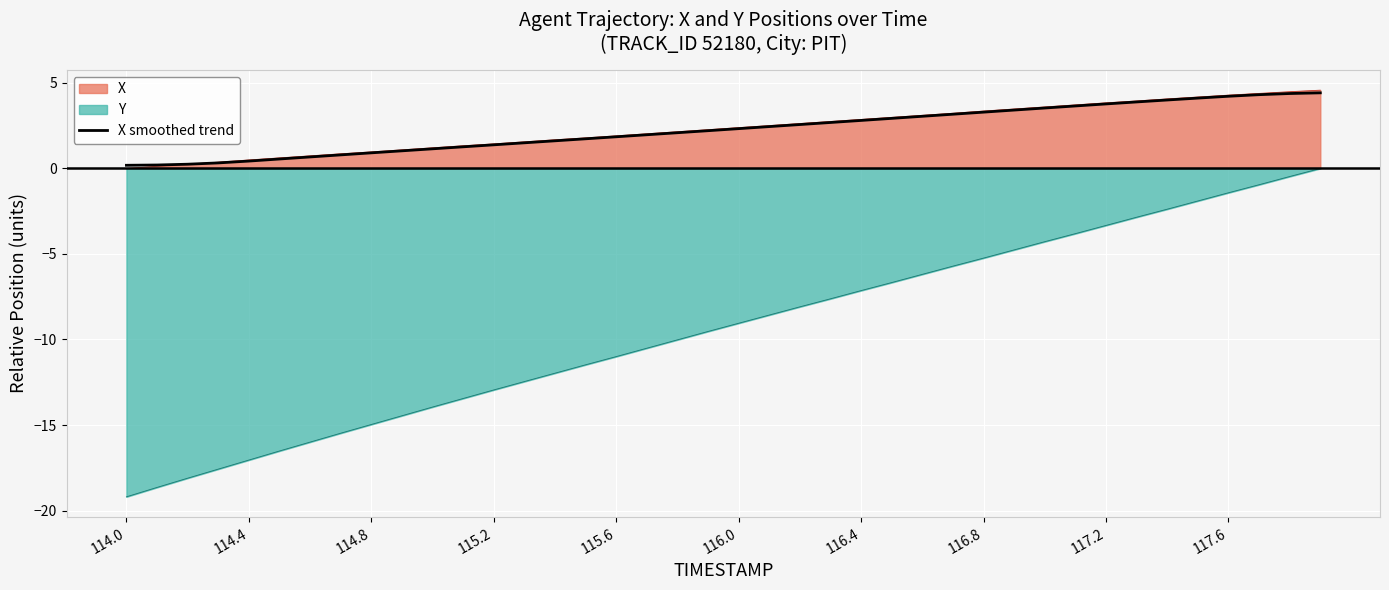

What is the maximum value shown in the chart?

4.6